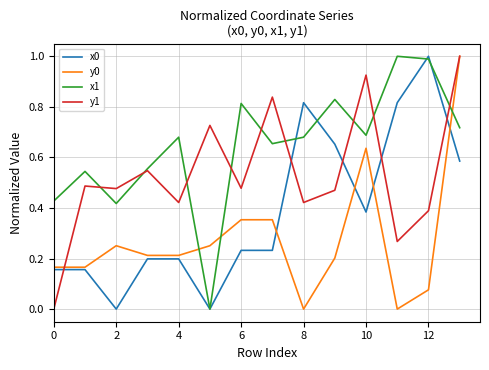

List the series in order of their overall mean, highest first.

x1, y1, x0, y0